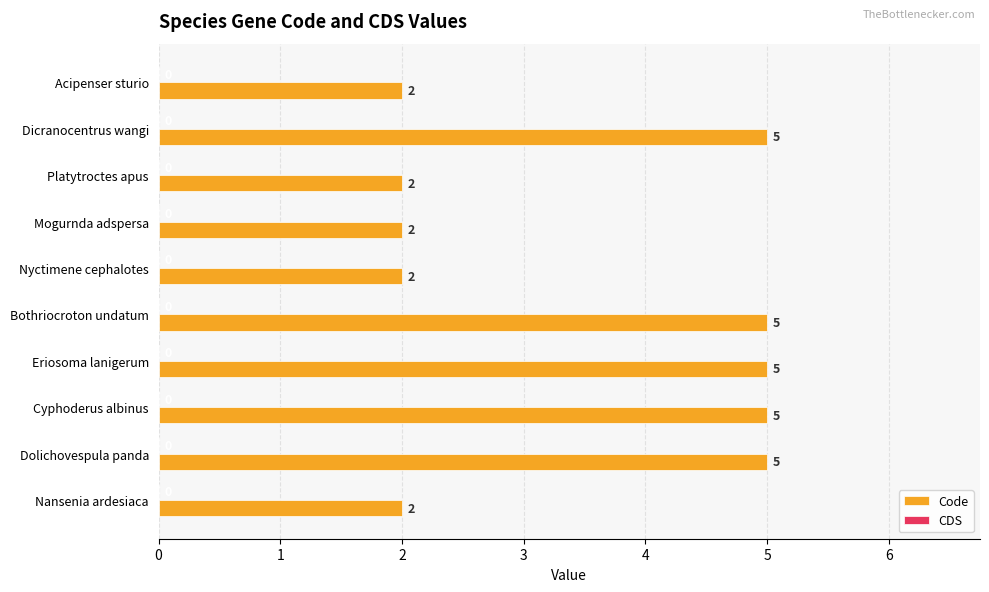

What is the label of the 8th bar from the top?

Cyphoderus albinus